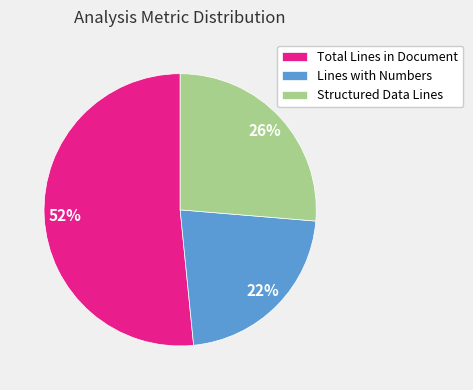

Rank the categories by value from highest to lowest.

Total Lines in Document, Structured Data Lines, Lines with Numbers